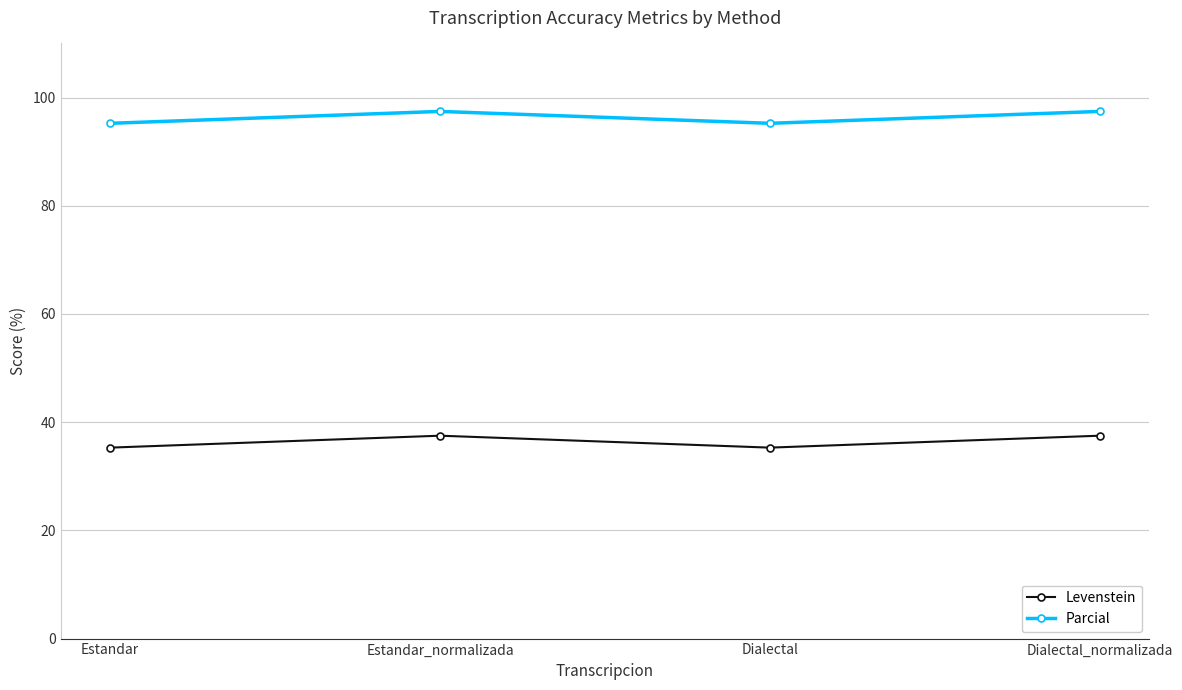

What is the sum of all Parcial values?

385.3